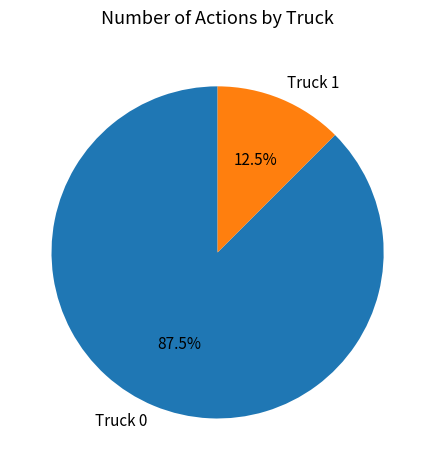

Which category accounts for the majority?

Truck 0